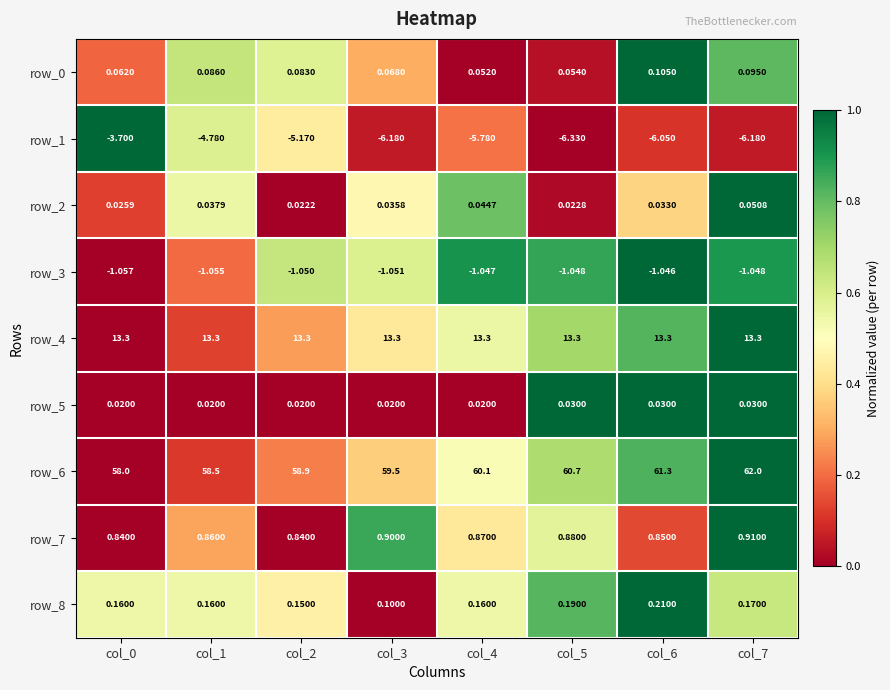

Between col_2 and col_6, which is larger?

col_6